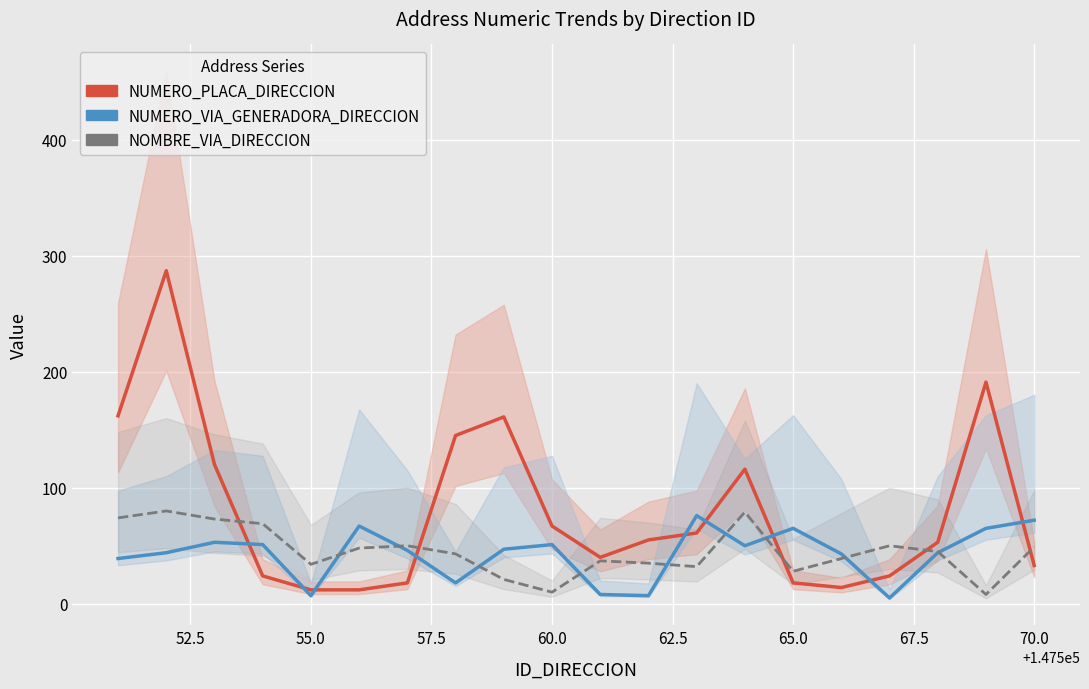

Reading left to right, list all the values displayed in this chart.

NUMERO_PLACA_DIRECCION: 162	287	120	24	12	12	18	145	161	67	40	55	61	116	18	14	24	53	191	33
NUMERO_VIA_GENERADORA_DIRECCION: 39	44	53	51	7	67	46	18	47	51	8	7	76	50	65	43	5	44	65	72
NOMBRE_VIA_DIRECCION: 74	80	73	69	34	48	50	43	21	10	37	35	32	79	28	39	50	45	8	49